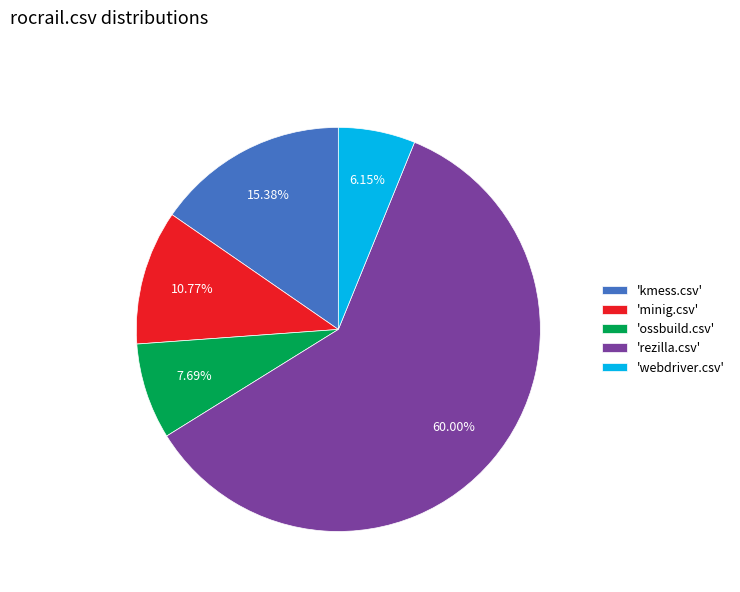

How many slices are in this pie chart?

5